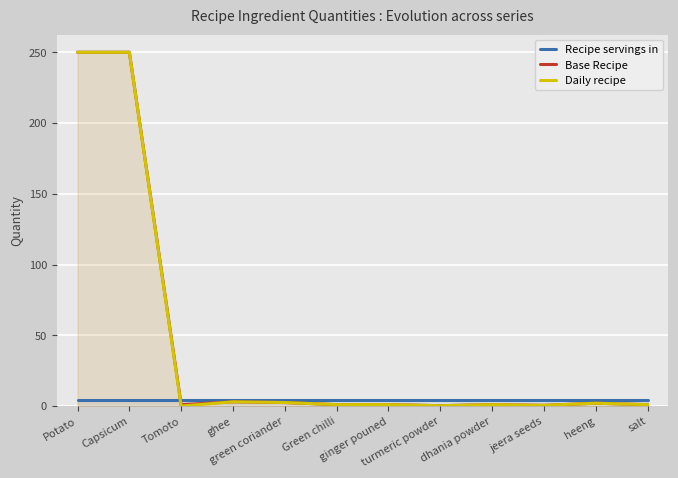

Reading left to right, what are all the values shown in this chart?

Recipe servings in: 4.0	4.0	4.0	4.0	4.0	4.0	4.0	4.0	4.0	4.0	4.0	4.0
Base Recipe: 250.0	250.0	1.0	3.0	2.5	1.0	1.0	0.2	1.0	0.5	2.0	1.0
Daily recipe: 250.0	250.0	0.0	3.0	2.5	1.0	1.0	0.2	1.0	0.5	2.0	1.0